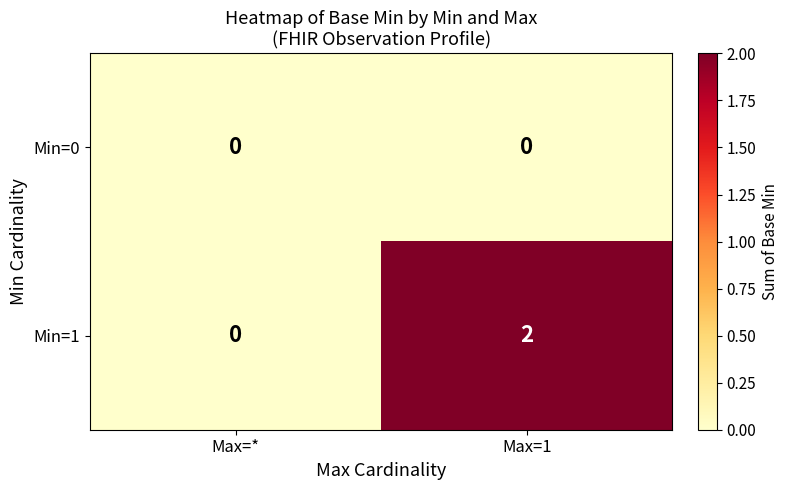

List the series in order of their peak value, lowest first.

Min=0, Min=1